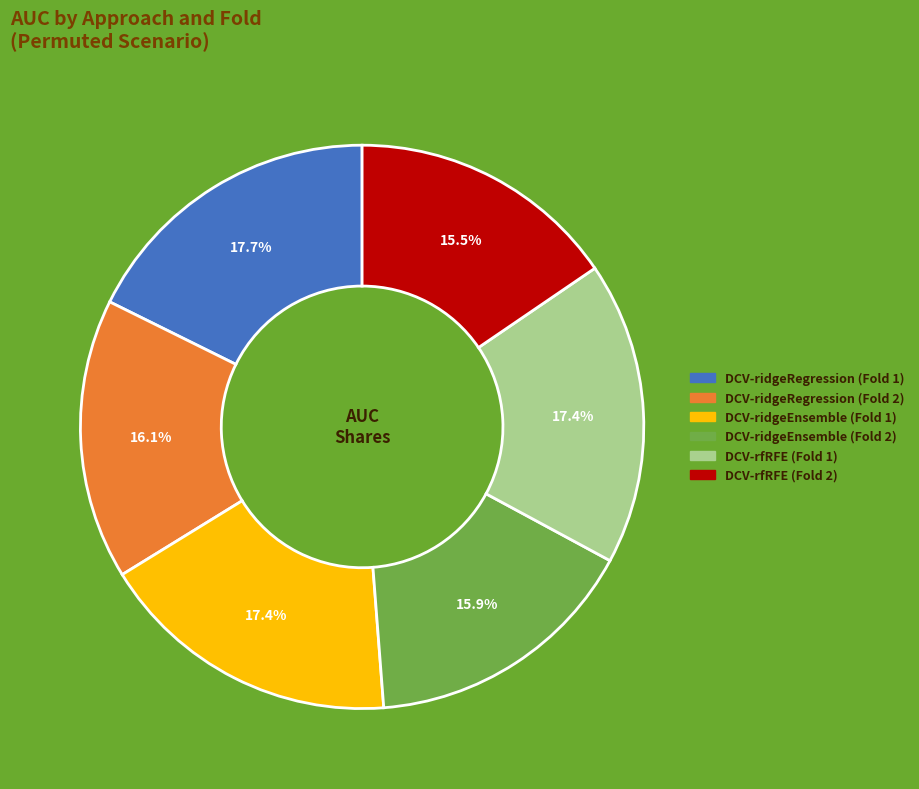

Does any single category account for the majority?

No